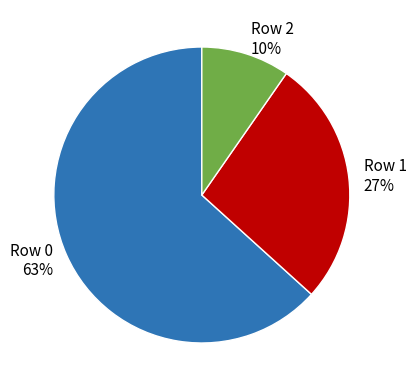

To the nearest percent, what percentage of the pie is Row 0?

63%